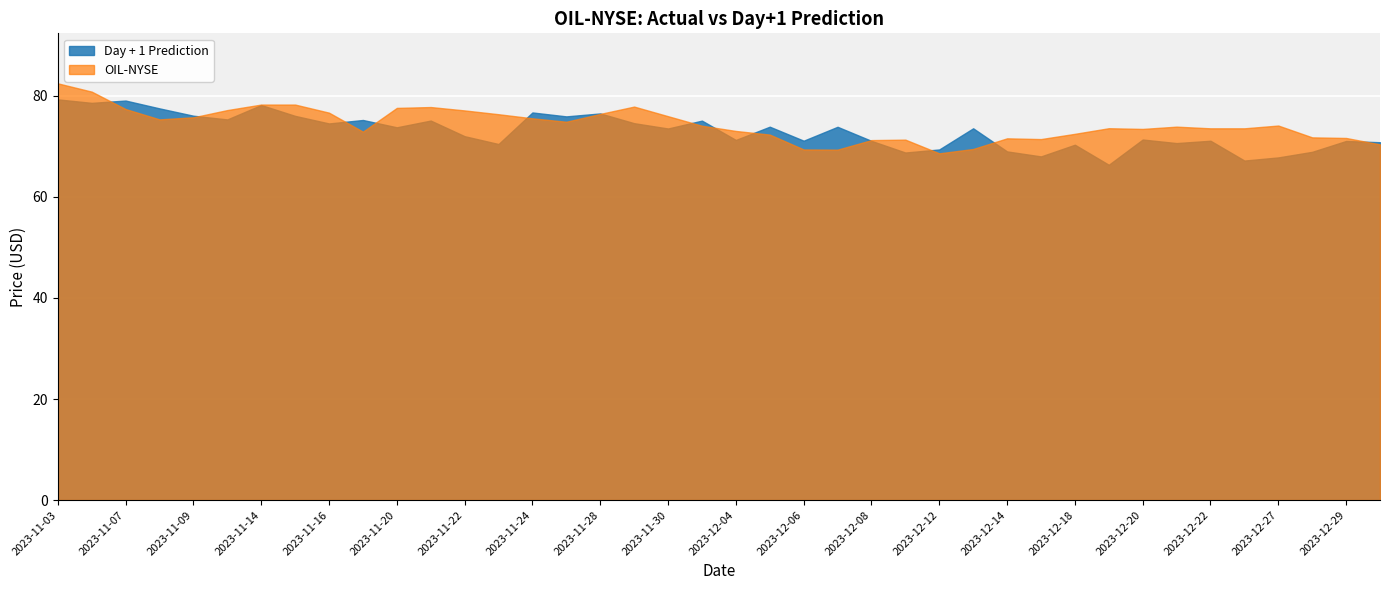

In OIL-NYSE, how many points are lower than both neighbors (excluding endpoints)?

7